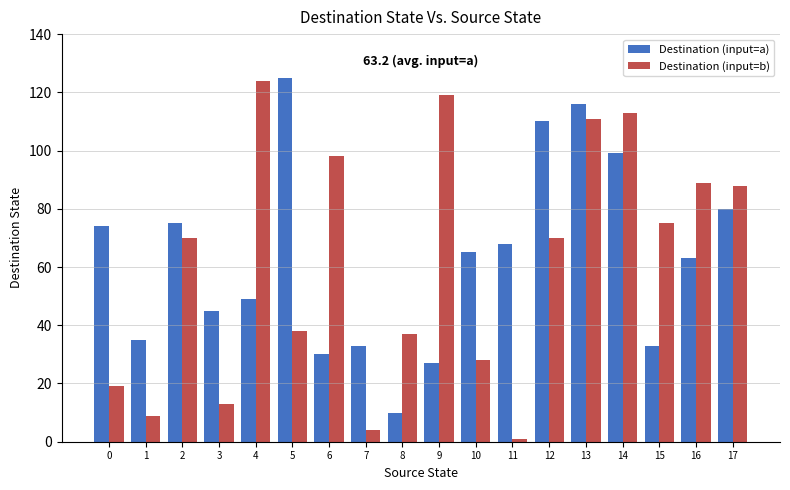

Reading left to right, transcribe all the data shown in this chart.

Destination (input=a): 0=74	1=35	2=75	3=45	4=49	5=125	6=30	7=33	8=10	9=27	10=65	11=68	12=110	13=116	14=99	15=33	16=63	17=80
Destination (input=b): 0=19	1=9	2=70	3=13	4=124	5=38	6=98	7=4	8=37	9=119	10=28	11=1	12=70	13=111	14=113	15=75	16=89	17=88